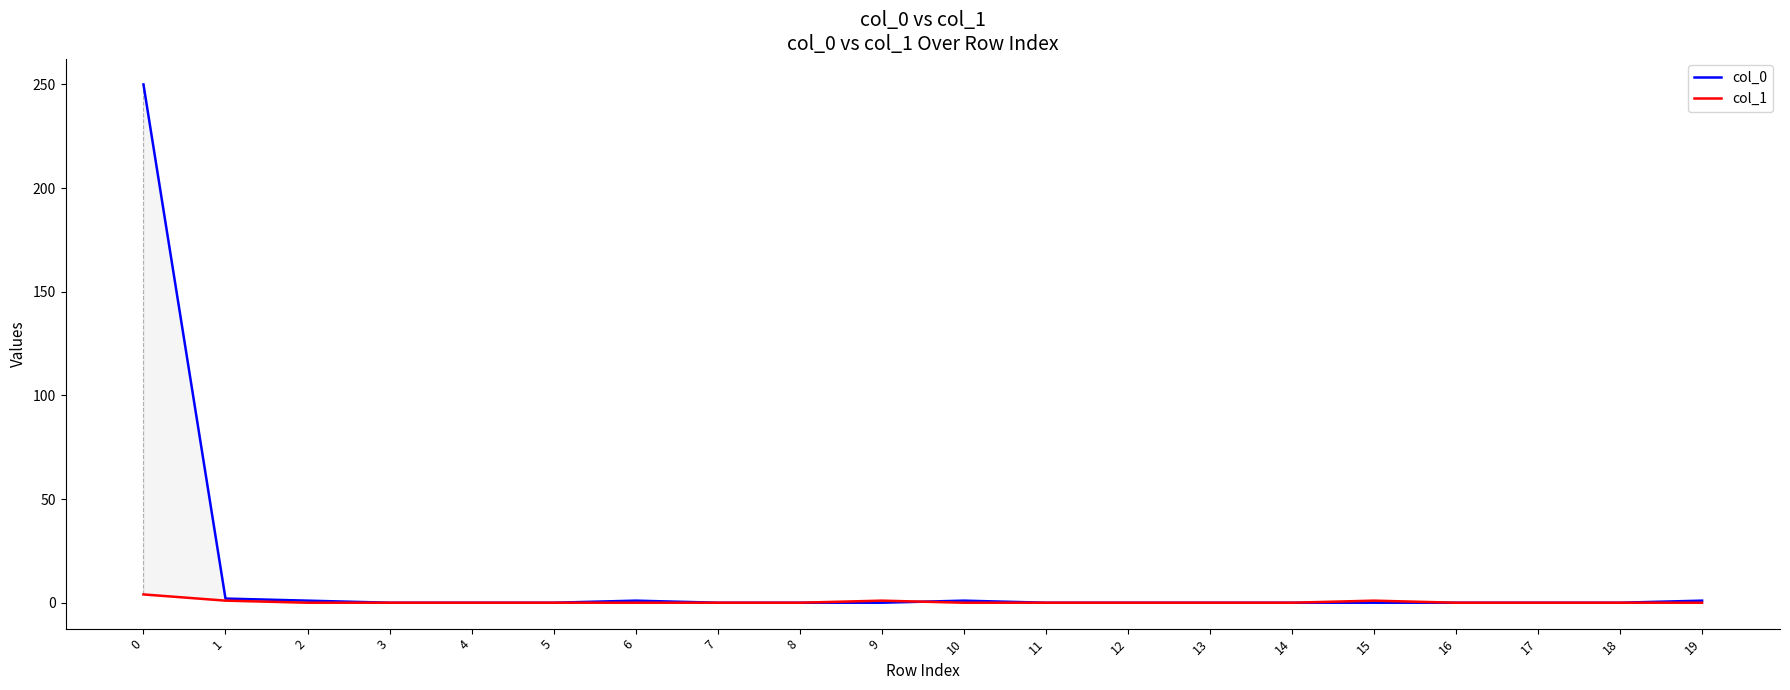

Rank the series by their maximum value, from highest to lowest.

col_0, col_1